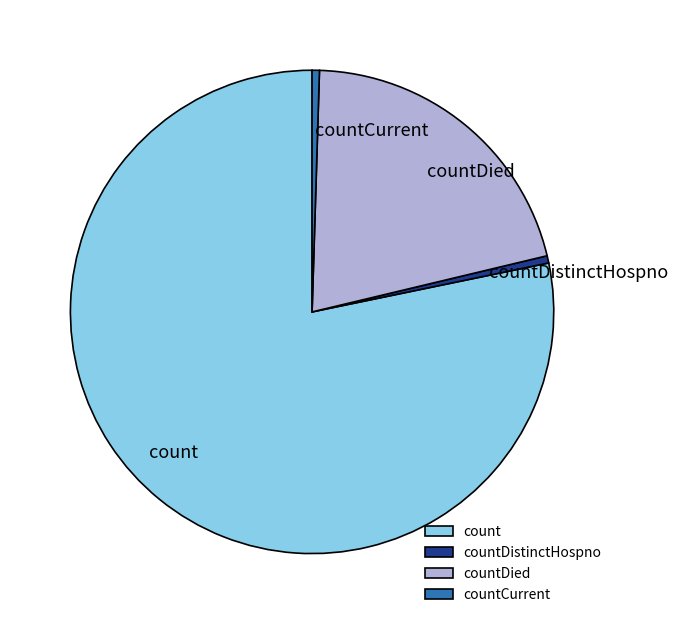

What is the largest slice in the pie chart?

count